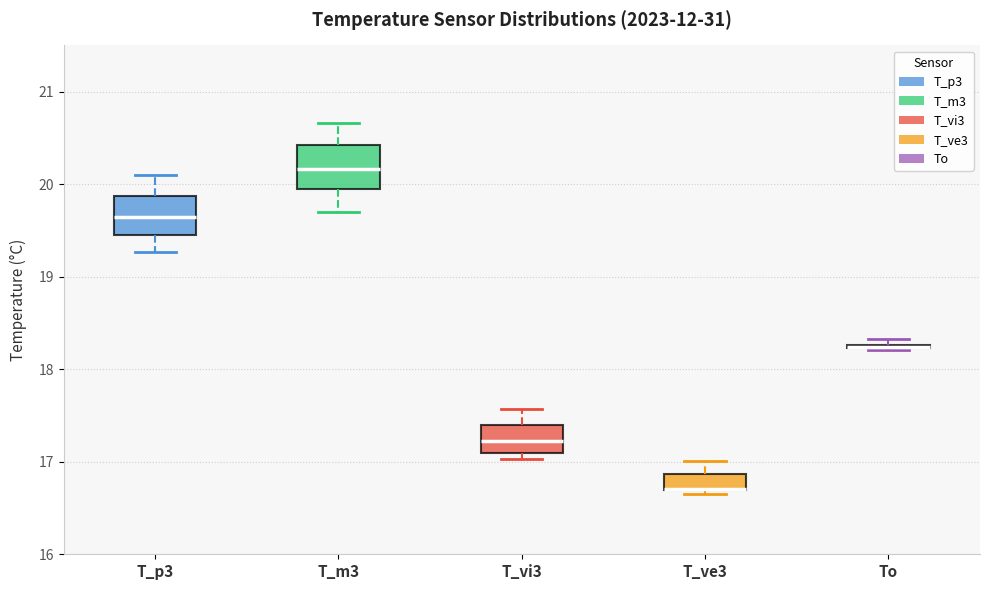

Where does the upper whisker of the box for T_m3 end on the y-axis? The values are not printed on the chart, so give them approximately, as read against the axis.

20.7